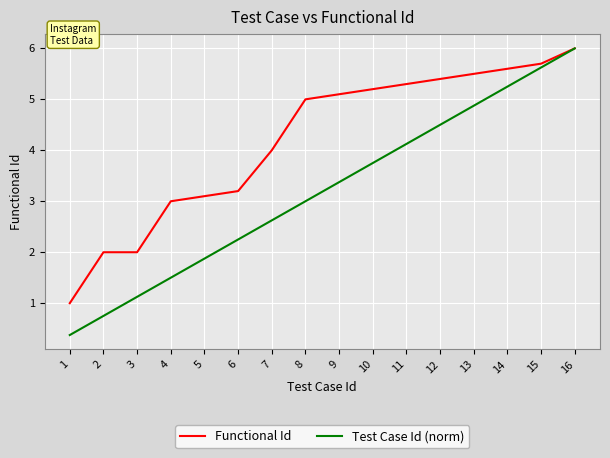

What is the sum of the Functional Id values at 3 and 13?

7.5